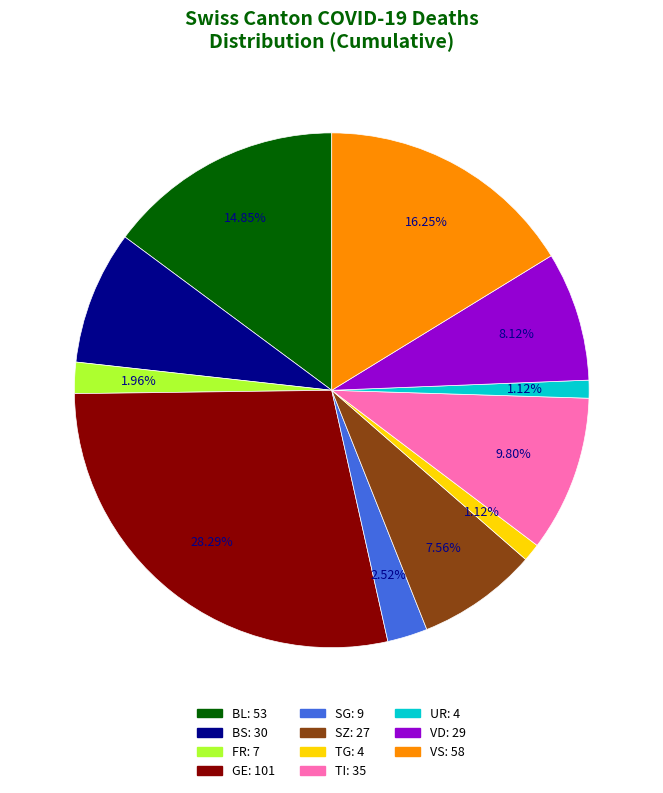

Does any single category account for the majority?

No